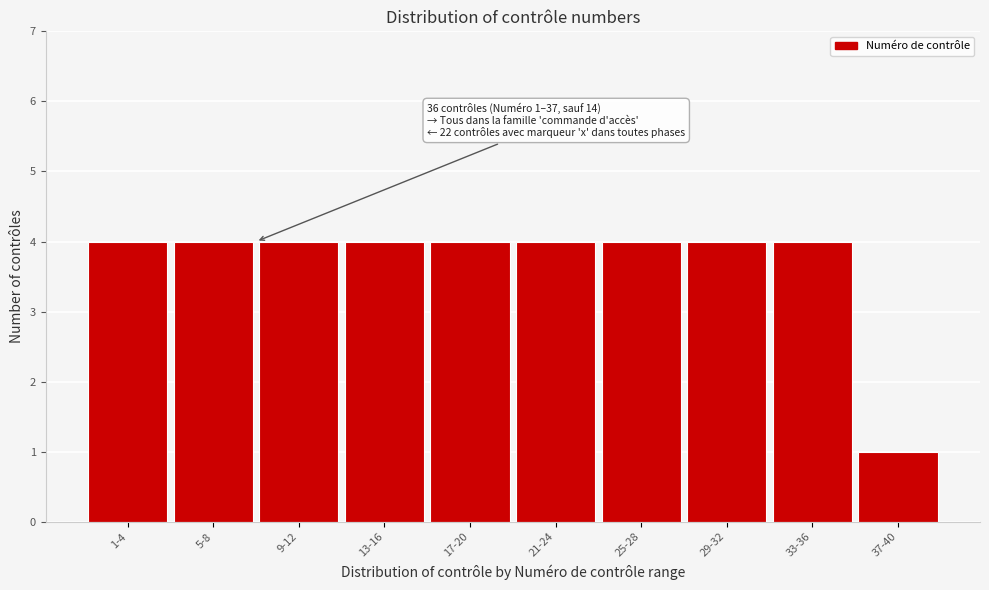

Reading left to right, list all the values displayed in this chart.

1-4=4	5-8=4	9-12=4	13-16=4	17-20=4	21-24=4	25-28=4	29-32=4	33-36=4	37-40=1